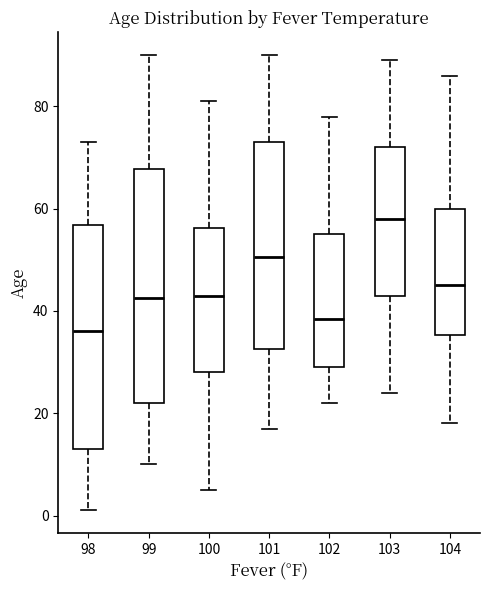

Reading left to right, read every box against the y-axis: the position of its median line, the range the box covers, and the ends of its whiskers. The values are not printed on the chart, so give them approximately, as read against the axis.

98: median 36, box 14 to 56, whiskers 2 to 74
99: median 42, box 22 to 68, whiskers 10 to 90
100: median 44, box 28 to 56, whiskers 6 to 82
101: median 50, box 32 to 74, whiskers 18 to 90
102: median 38, box 30 to 56, whiskers 22 to 78
103: median 58, box 44 to 72, whiskers 24 to 90
104: median 46, box 36 to 60, whiskers 18 to 86